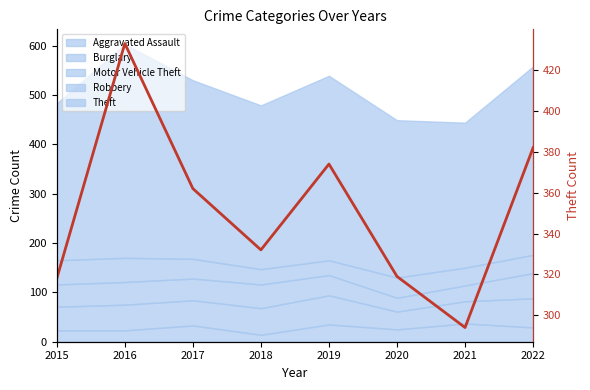

Reading left to right, what are all the values shown in this chart?

2015=318	2016=433	2017=362	2018=332	2019=374	2020=319	2021=294	2022=382